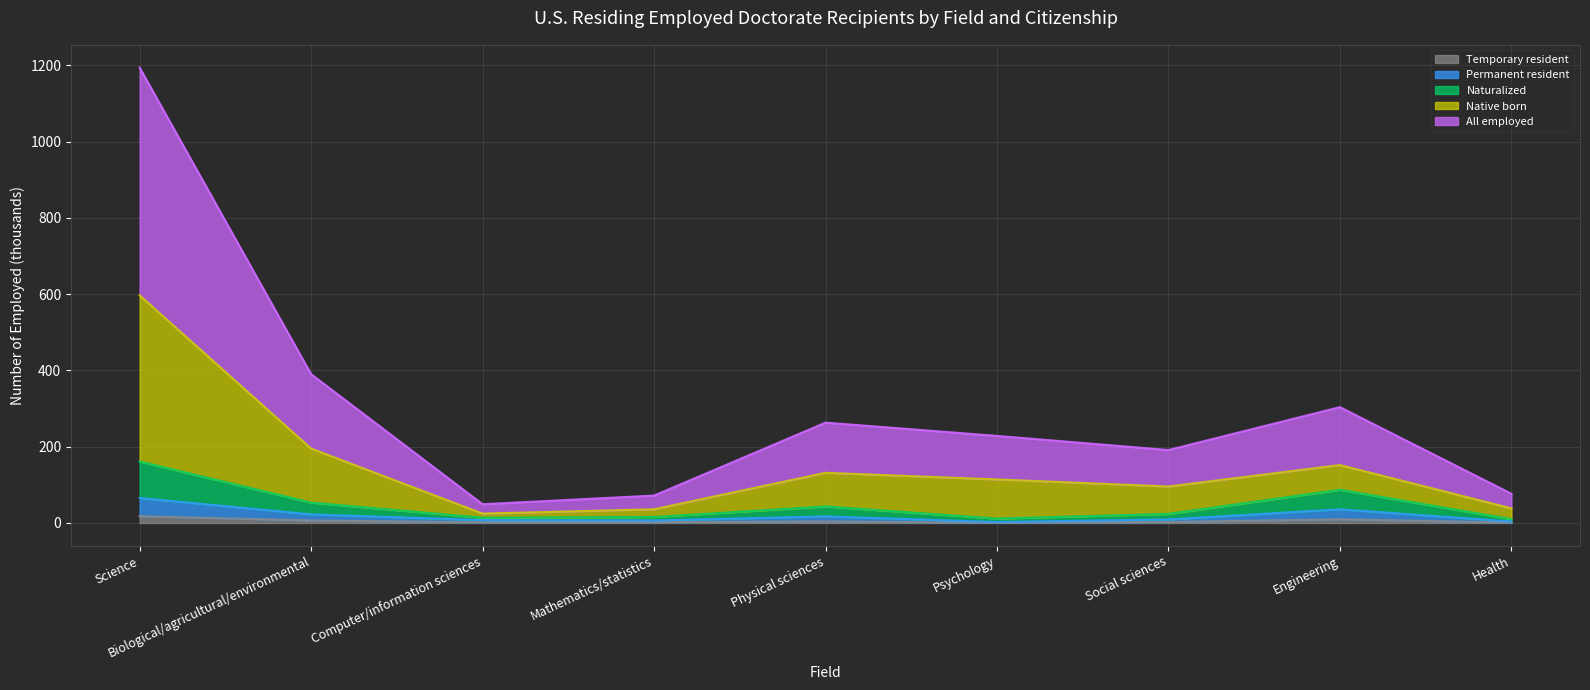

What is the label of the 4th point from the right?

Psychology